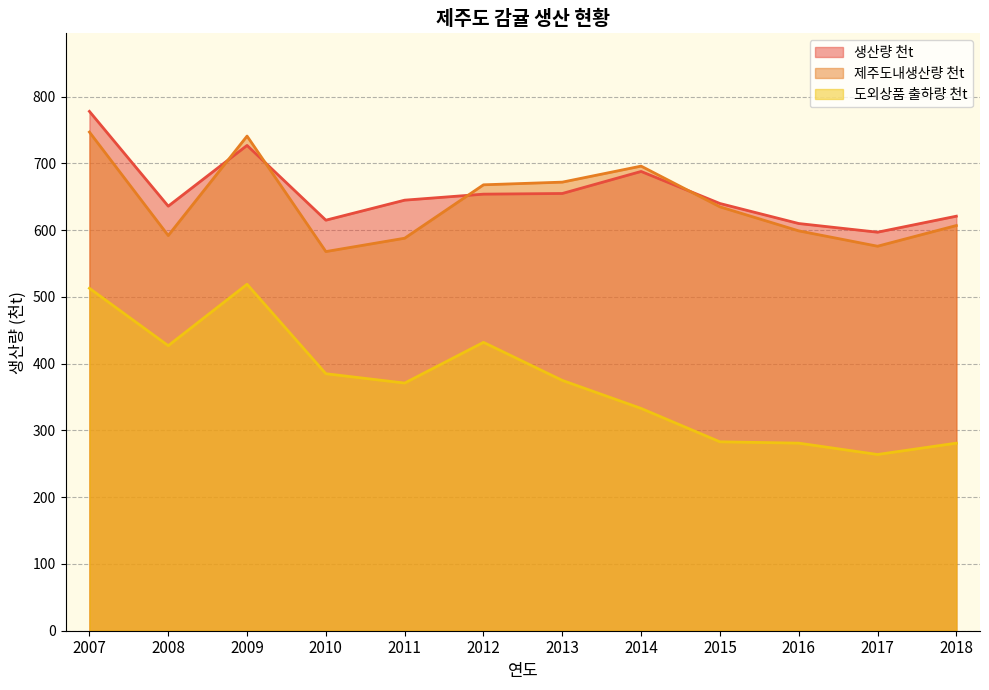

True or false: 제주도내생산량 천t and 도외상품 출하량 천t cross at least once.

False